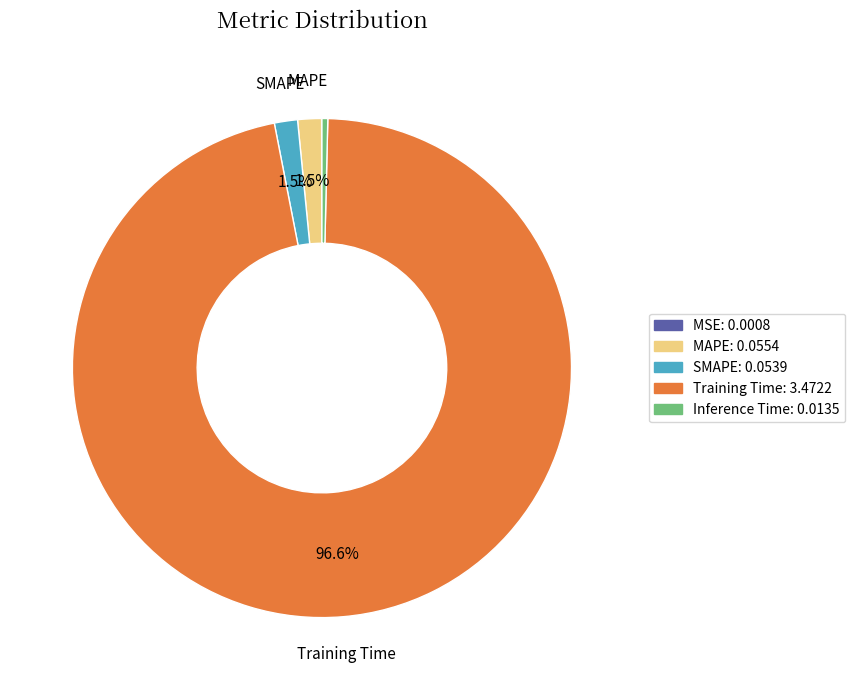

Which slice is the largest?

Training Time